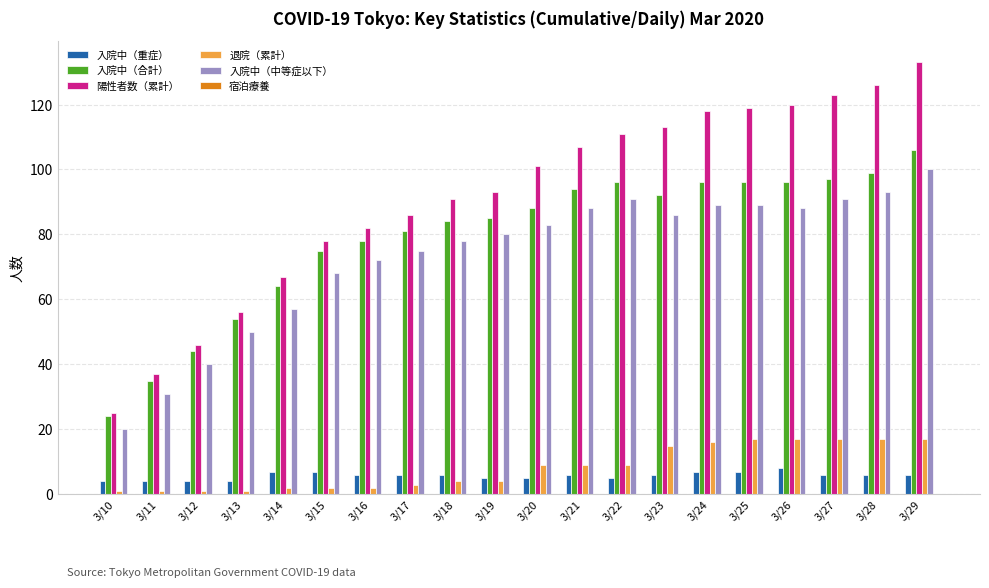

Which series has the largest range (max minus min)?

陽性者数（累計）